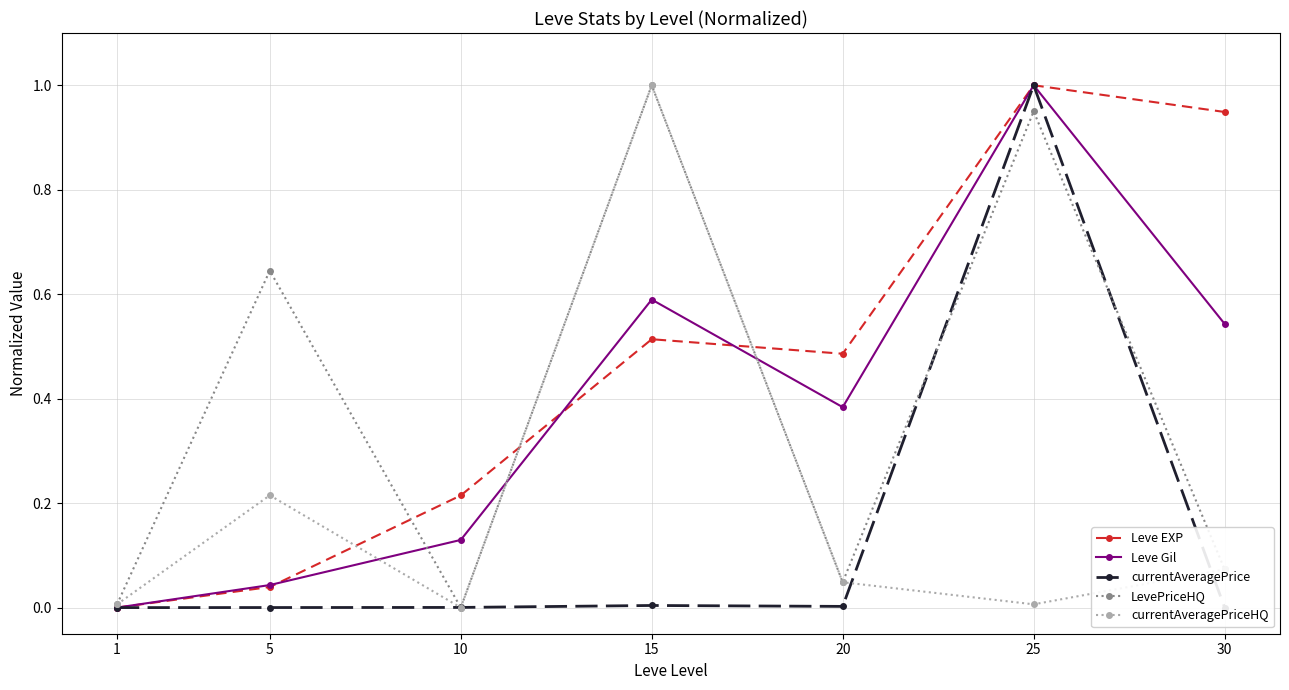

True or false: Leve EXP and Leve Gil cross at least once.

True